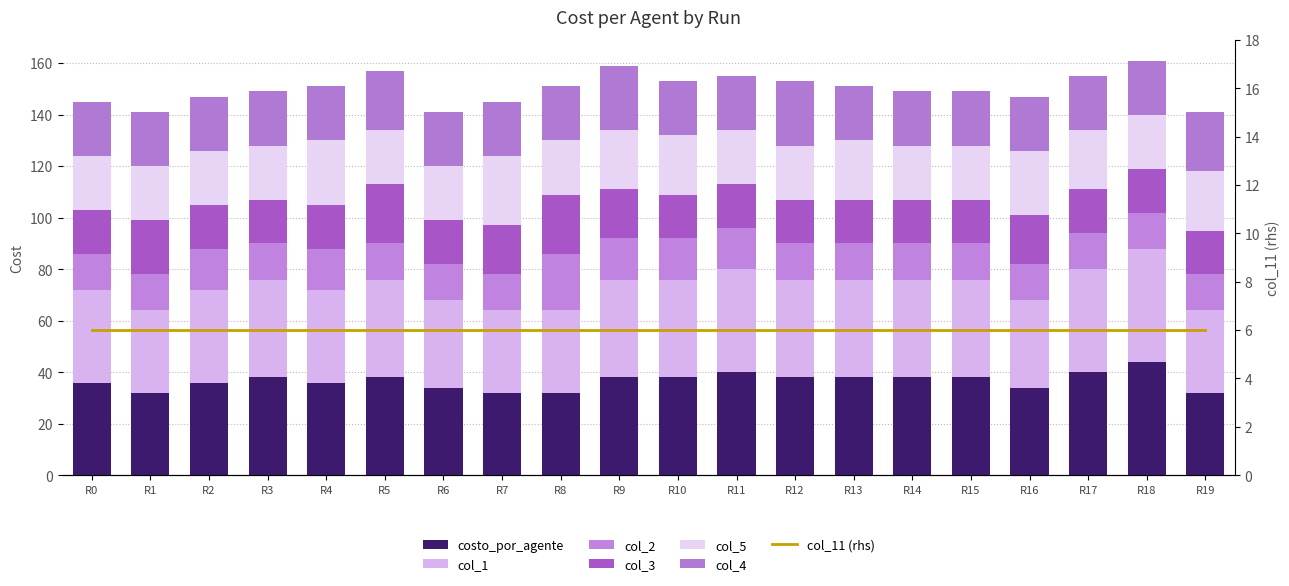

What is the total value across all series at R17?

155